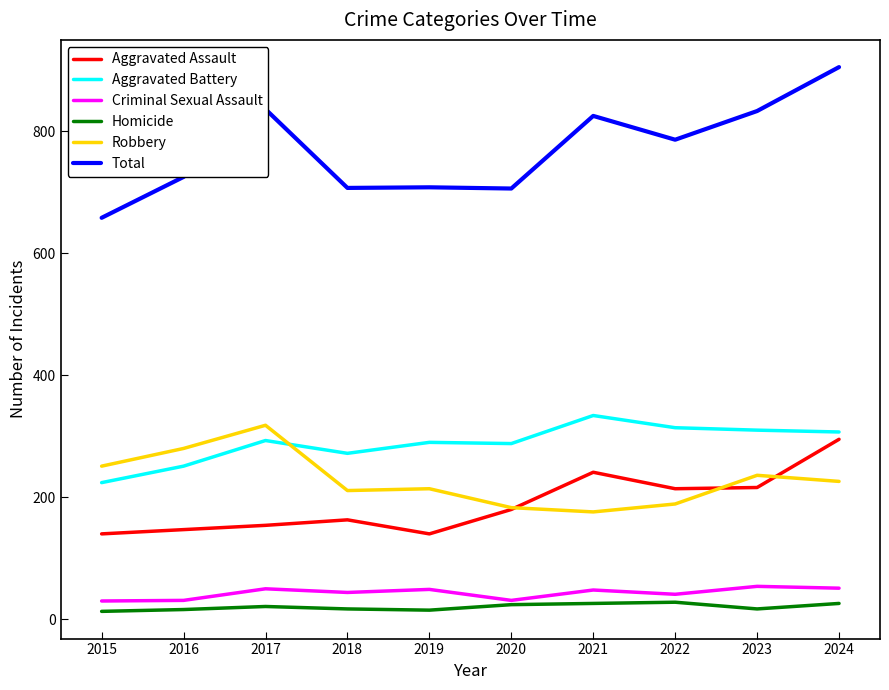

What is the minimum value for Robbery?

176